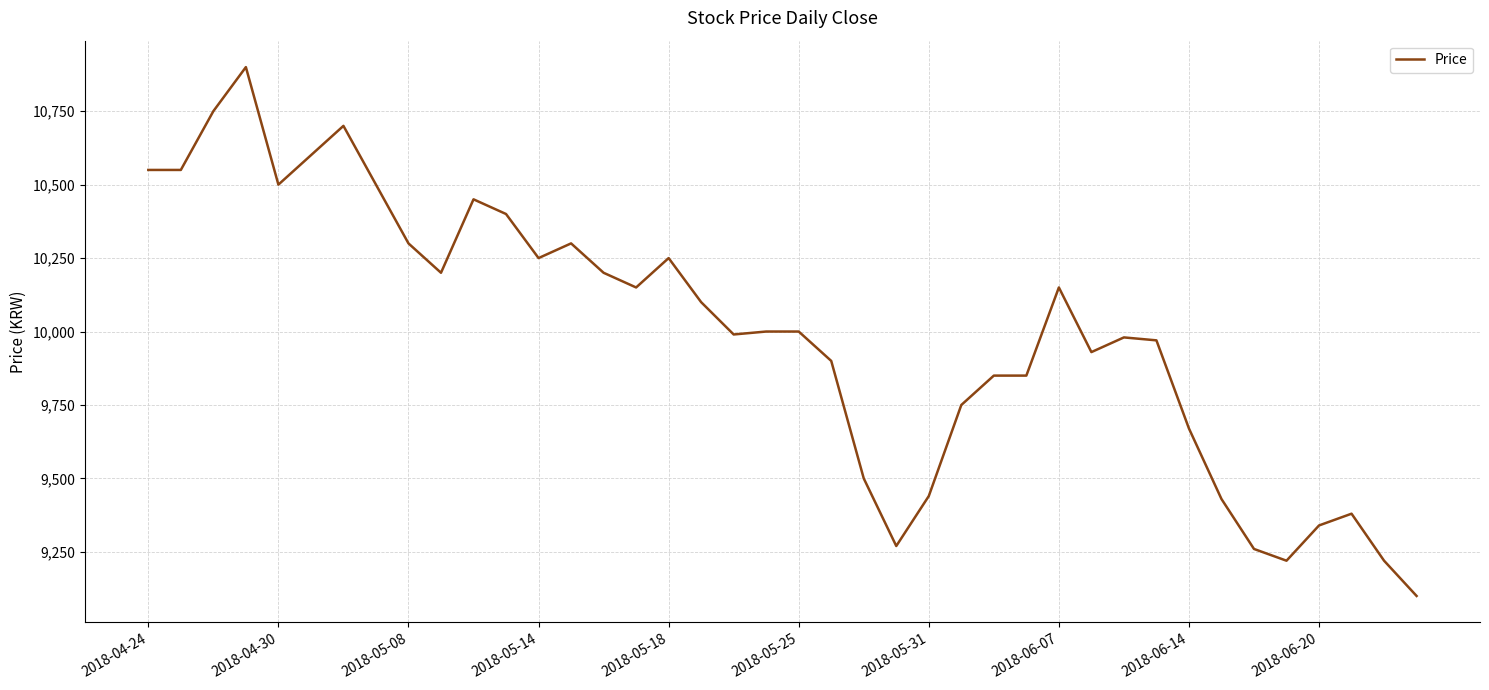

What is the minimum value shown in the chart?

9100